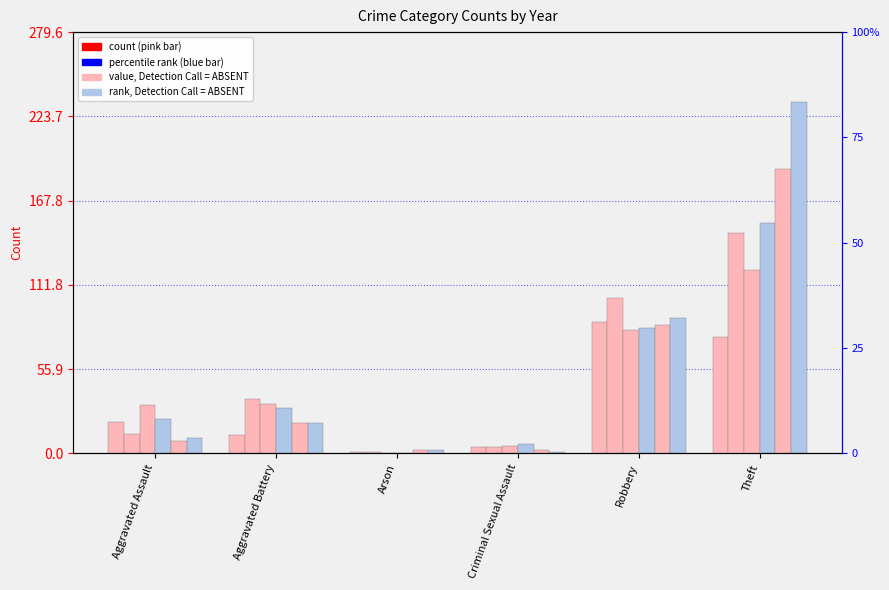

What is the value of the 2016 bar at the 4th from the left?

1